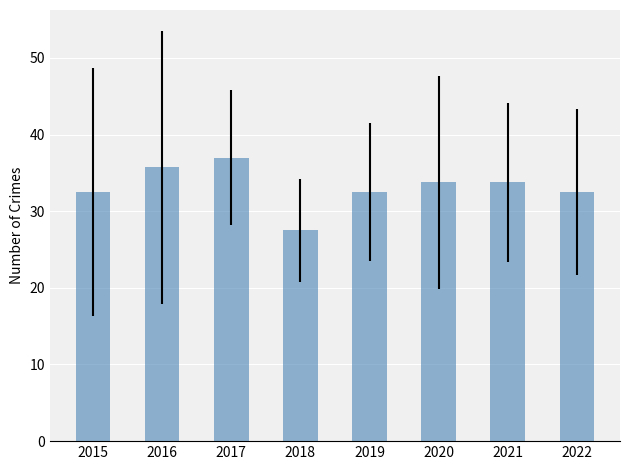

At which category does the chart reach its minimum across all series?

2018